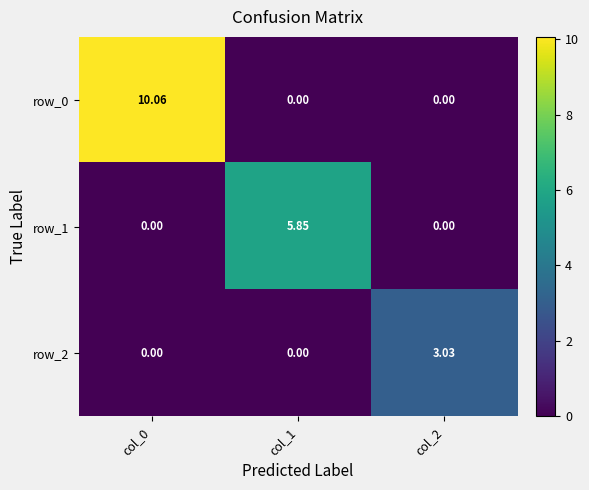

Reading left to right, list all the values displayed in this chart.

row_0: col_0=10.1	col_1=0.0	col_2=0.0
row_1: col_0=0.0	col_1=5.8	col_2=0.0
row_2: col_0=0.0	col_1=0.0	col_2=3.0